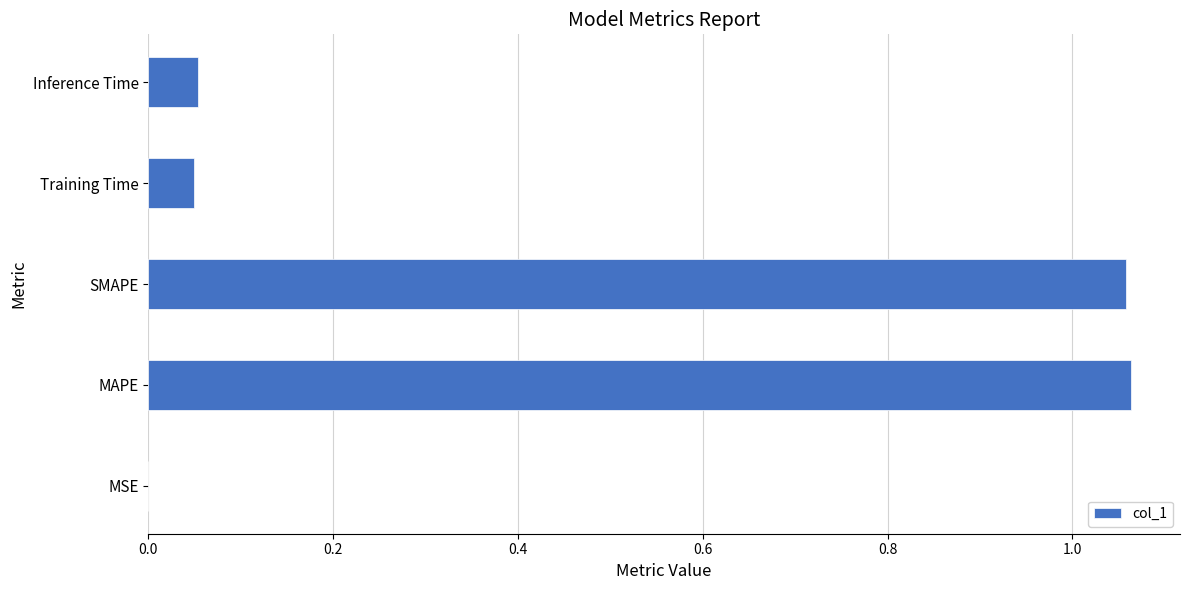

What is the sum of all values?

2.2